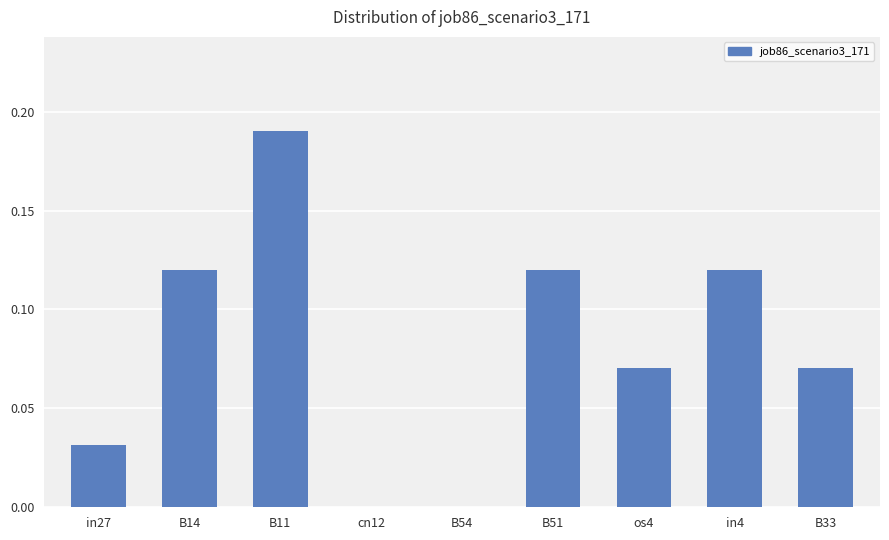

Which category has the highest value across all series?

B11